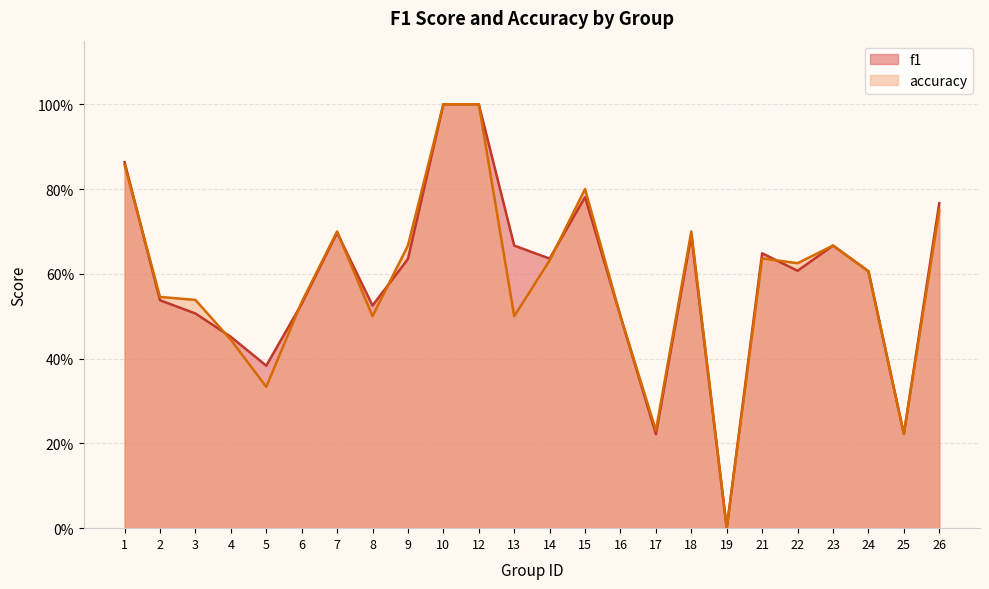

What is the average value of the f1 series?

0.6